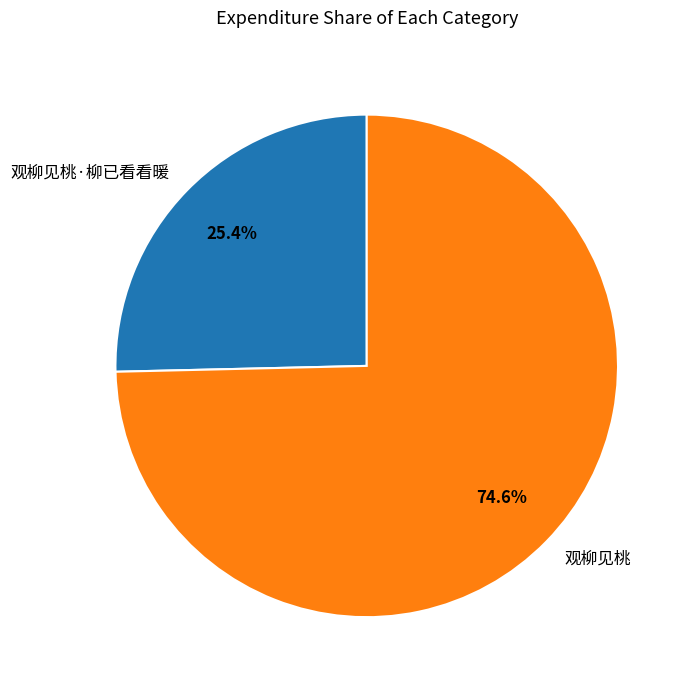

What is the majority slice?

观柳见桃